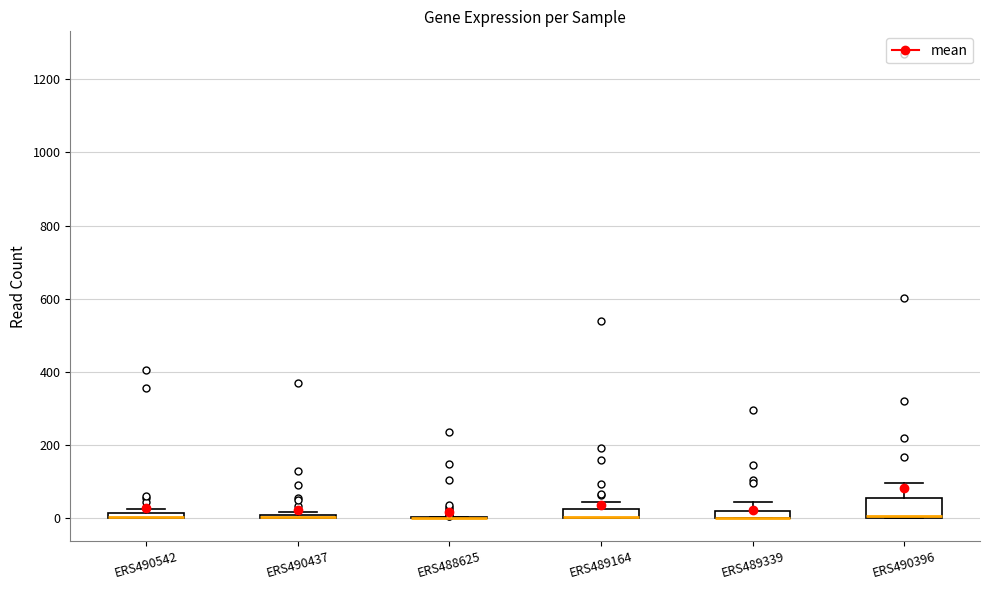

Where is the lower edge of the box for ERS489339 on the y-axis? The values are not printed on the chart, so give them approximately, as read against the axis.

0